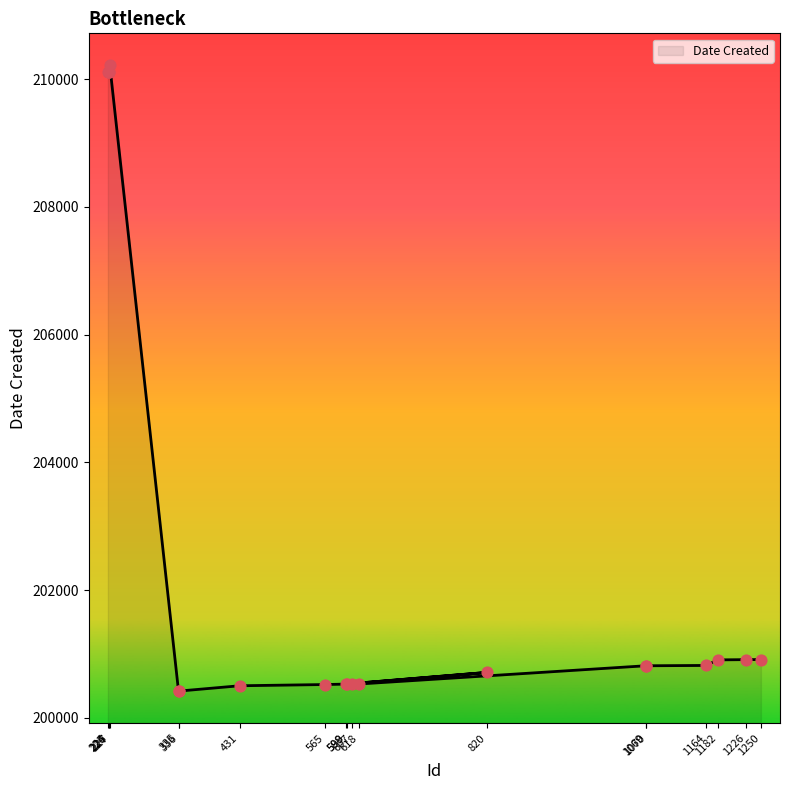

Between 1182 and 226, which is larger?

226